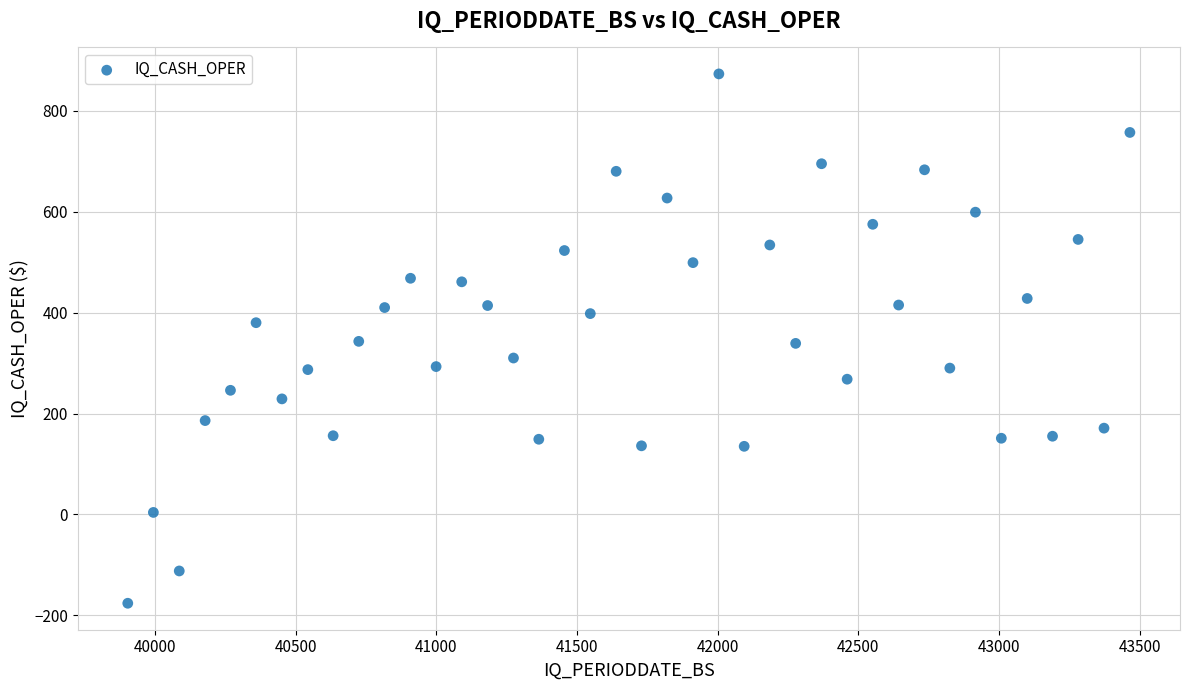

What is the range of X values (max minus min)?

3562